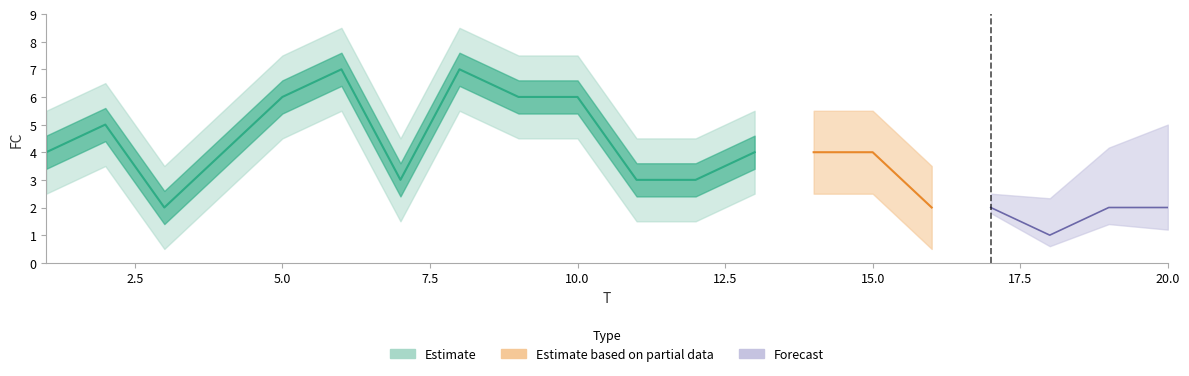

Reading left to right, list all the values displayed in this chart.

1=4	2=5	3=2	4=4	5=6	6=7	7=3	8=7	9=6	10=6	11=3	12=3	13=4	14=4	15=4	16=2	17=2	18=1	19=2	20=2